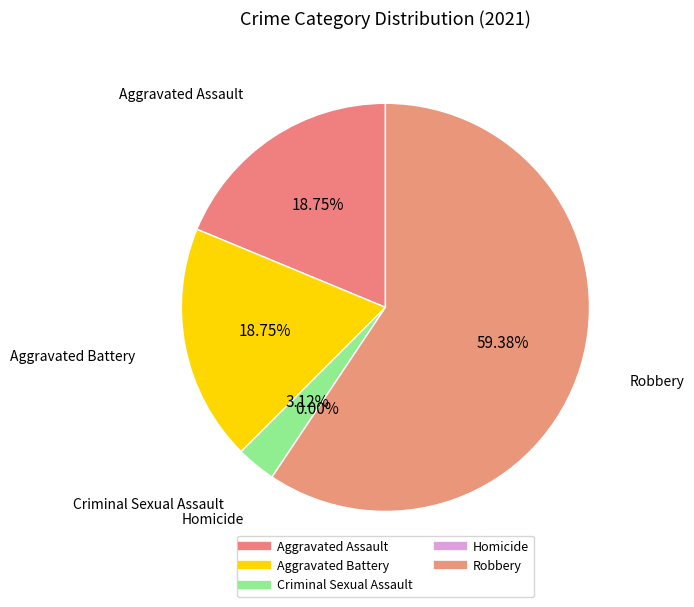

Approximately how many times larger is the value at Aggravated Assault compared to Total?

0.2